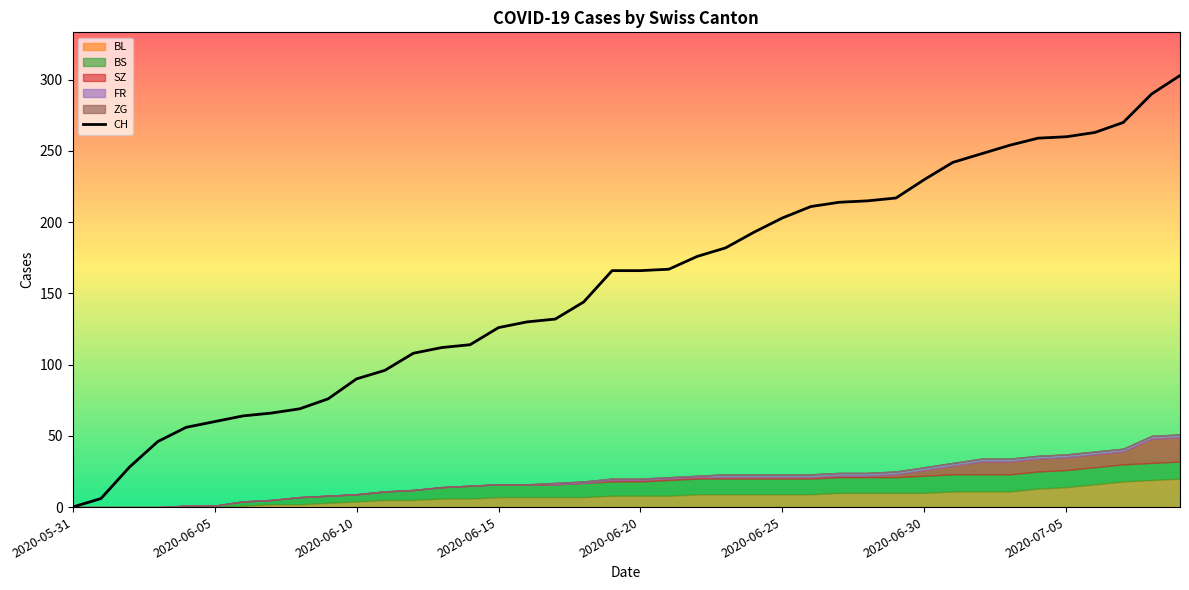

What is the highest value of the CH series?

303